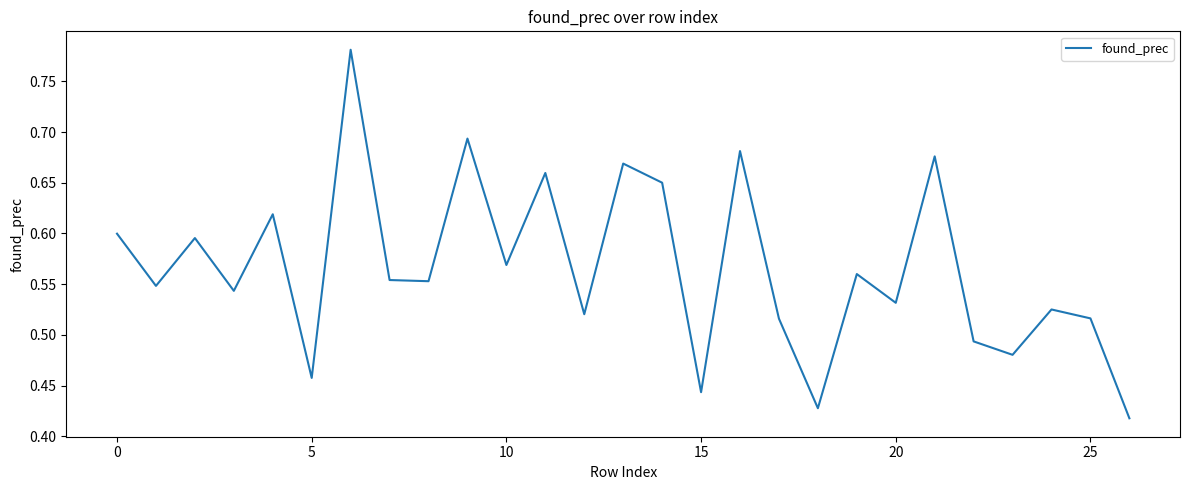

Is this an area chart (filled region under the line)?

No